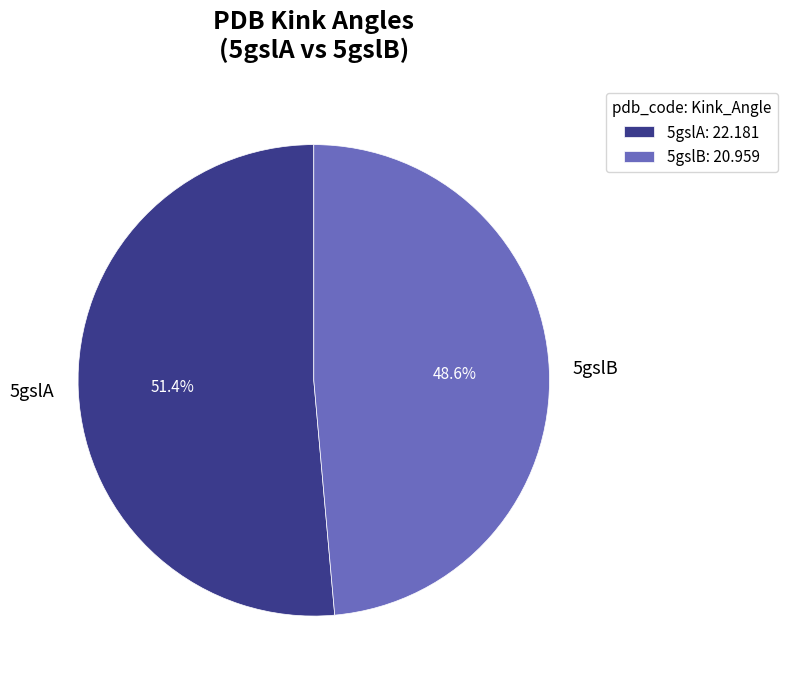

To the nearest percent, what is the average slice percentage?

50%